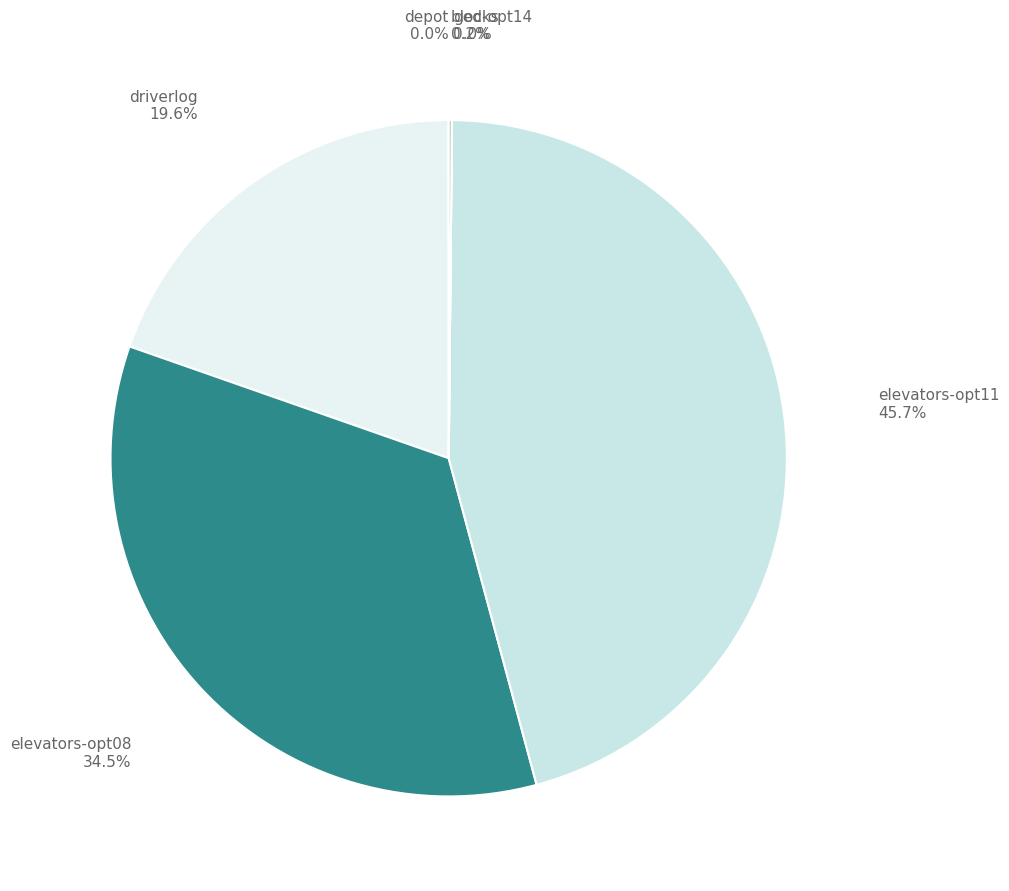

To the nearest percent, what is the difference between the driverlog and elevators-opt11 slice percentages?

26%